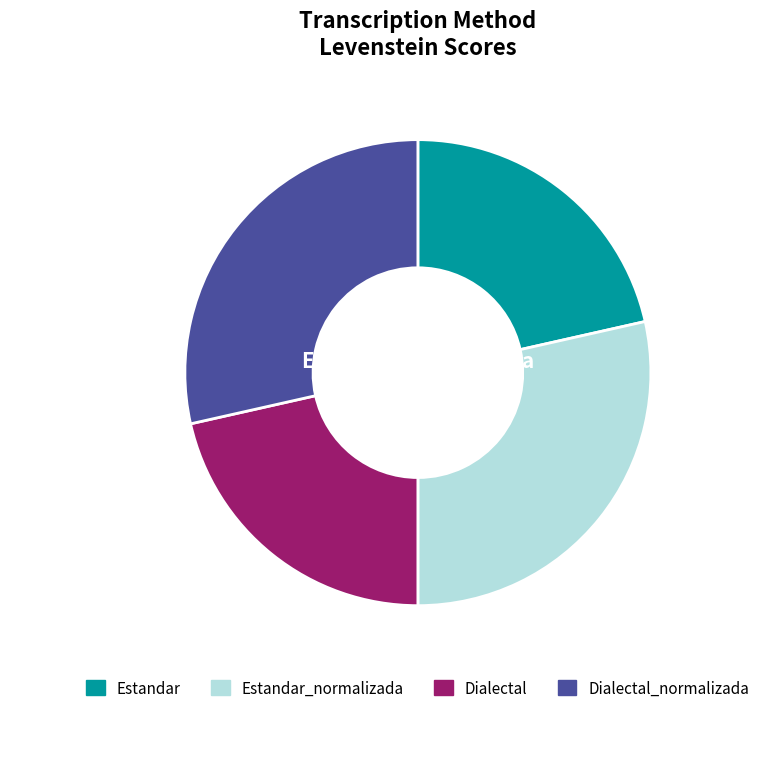

To the nearest percent, what is the average slice percentage?

25%